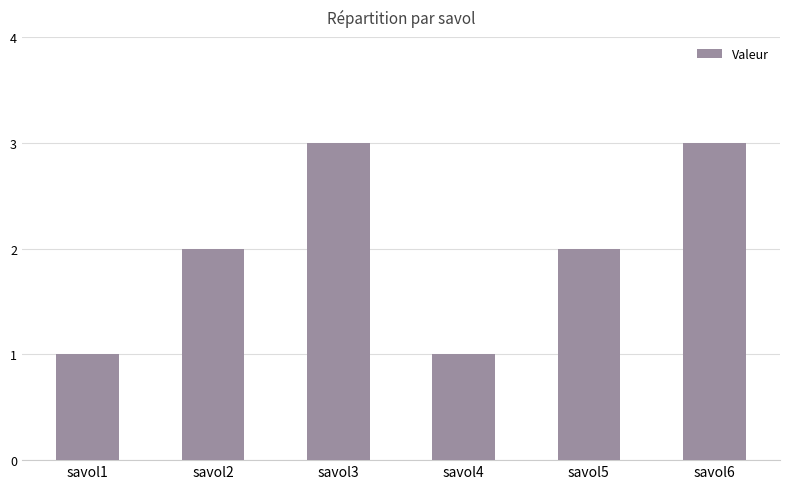

What is the value of the 5th bar from the left?

2